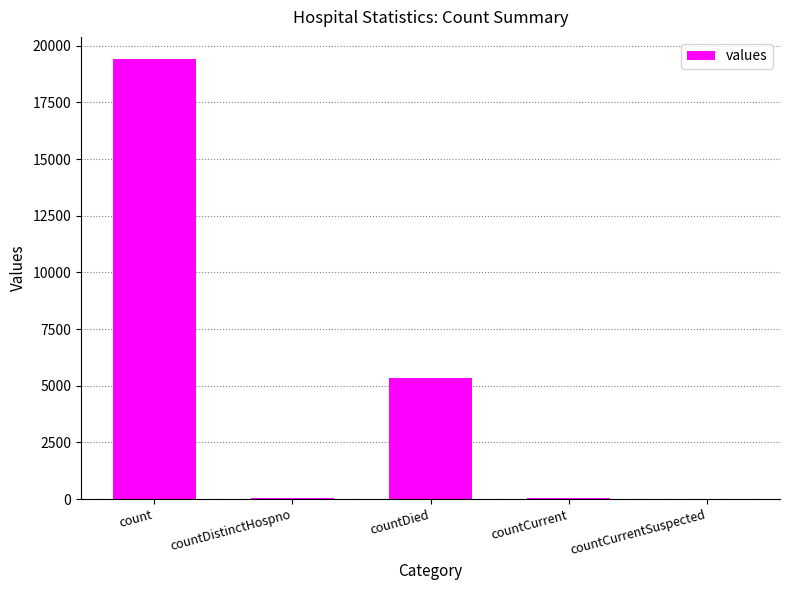

What is the sum of all values?

24875